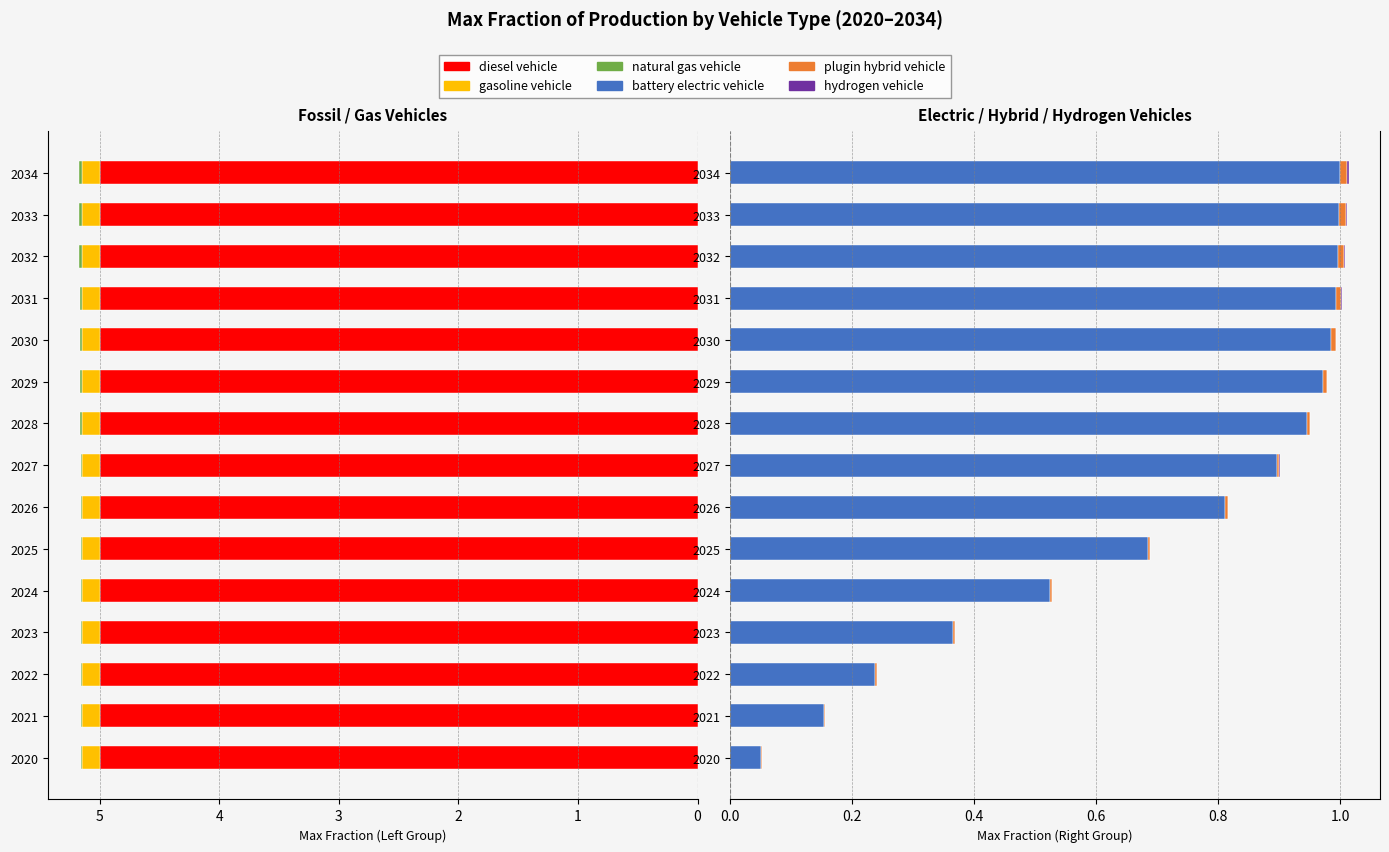

Which series has the widest spread of values?

battery electric vehicle